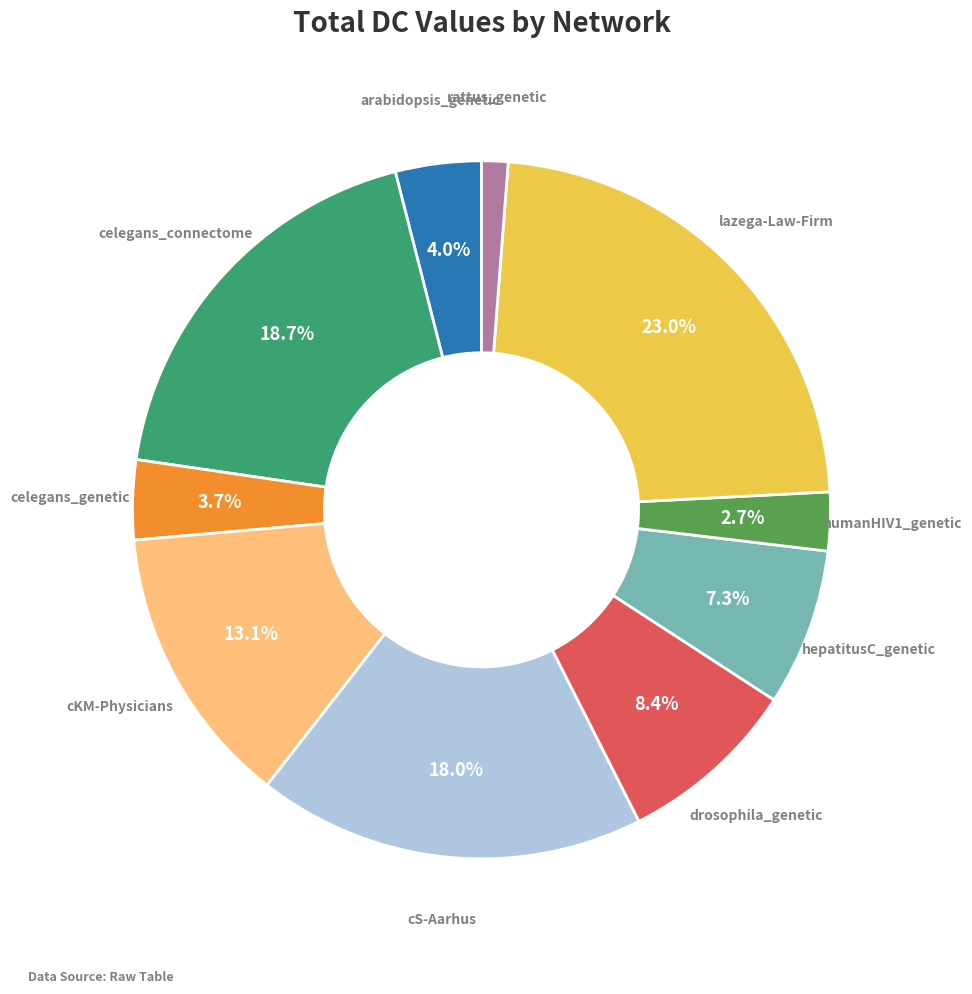

What is the smallest slice in the pie chart?

rattus_genetic